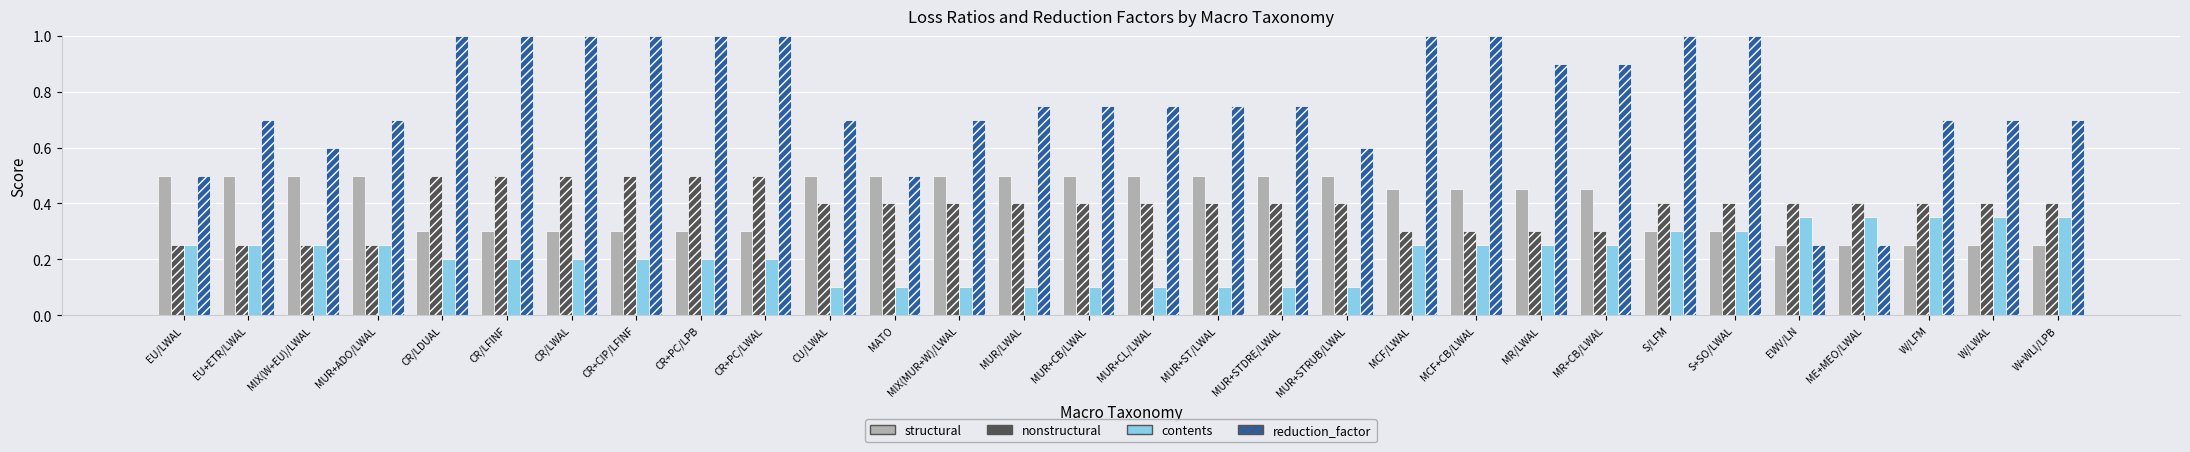

True or false: structural has a value of 0.5 at CU/LWAL.

True